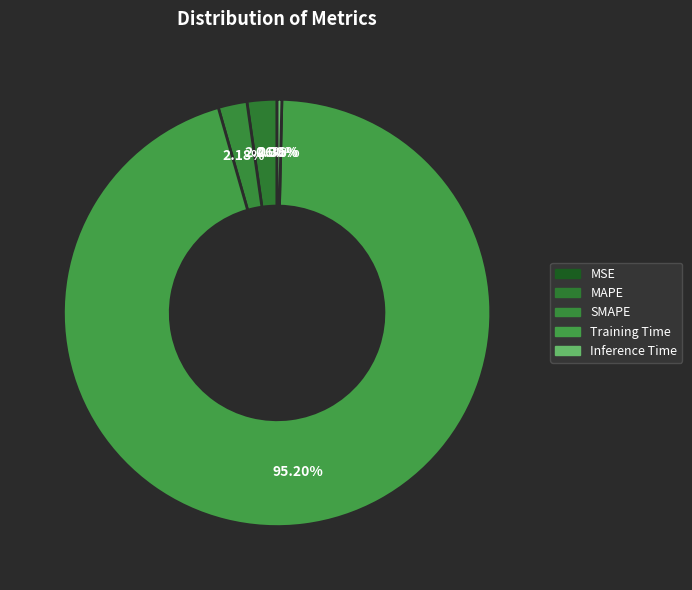

True or false: Inference Time accounts for 0% of the total.

True